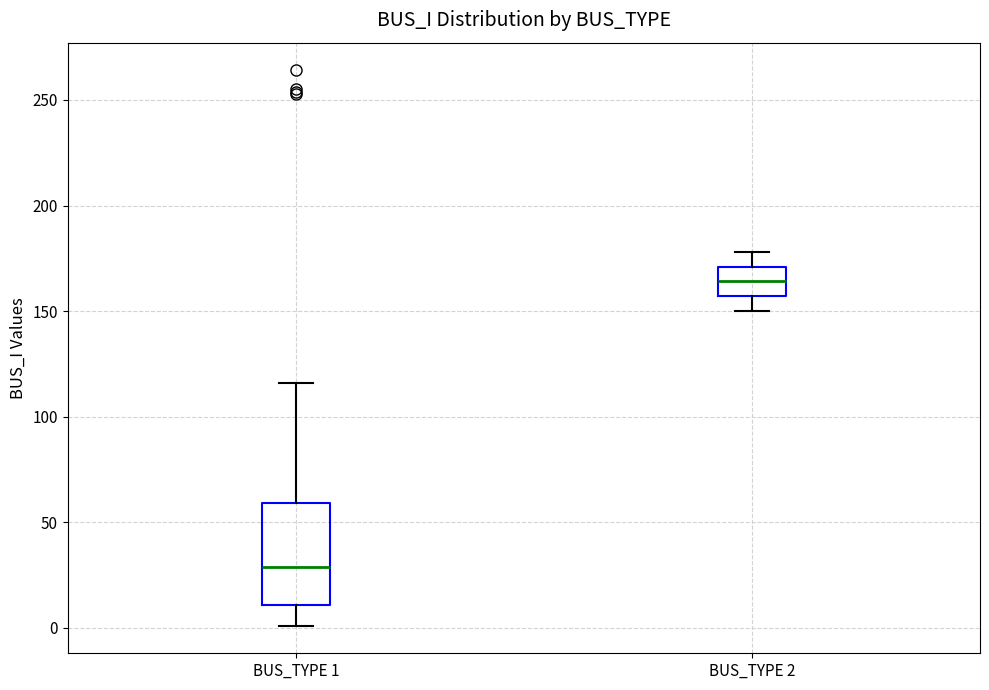

Which box is the tallest, from its lower edge to its upper edge?

BUS_TYPE 1